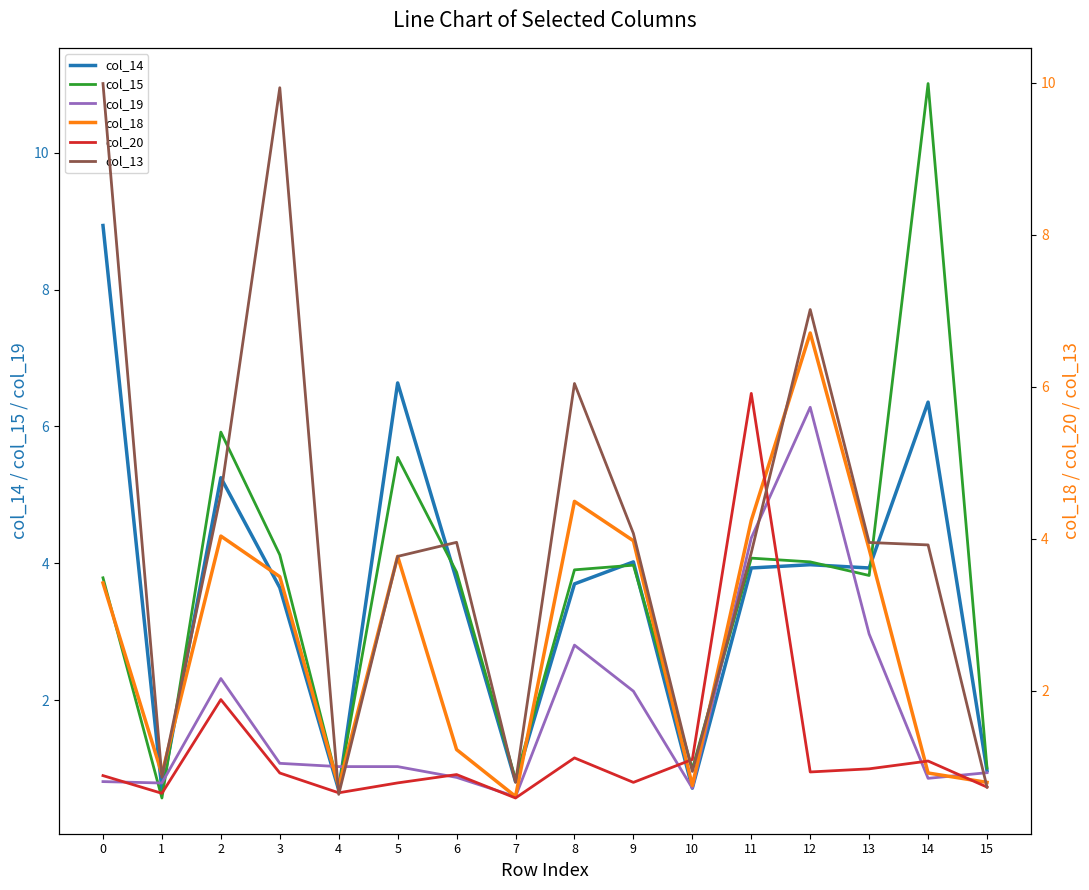

Between 3 and 13, which series saw the biggest shift?

col_13